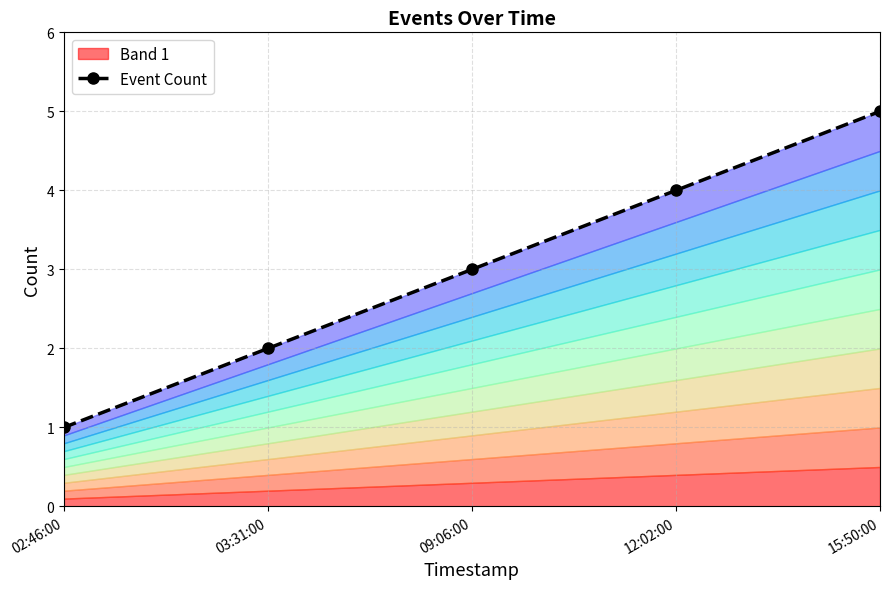

Count the number of categories in the chart.

5